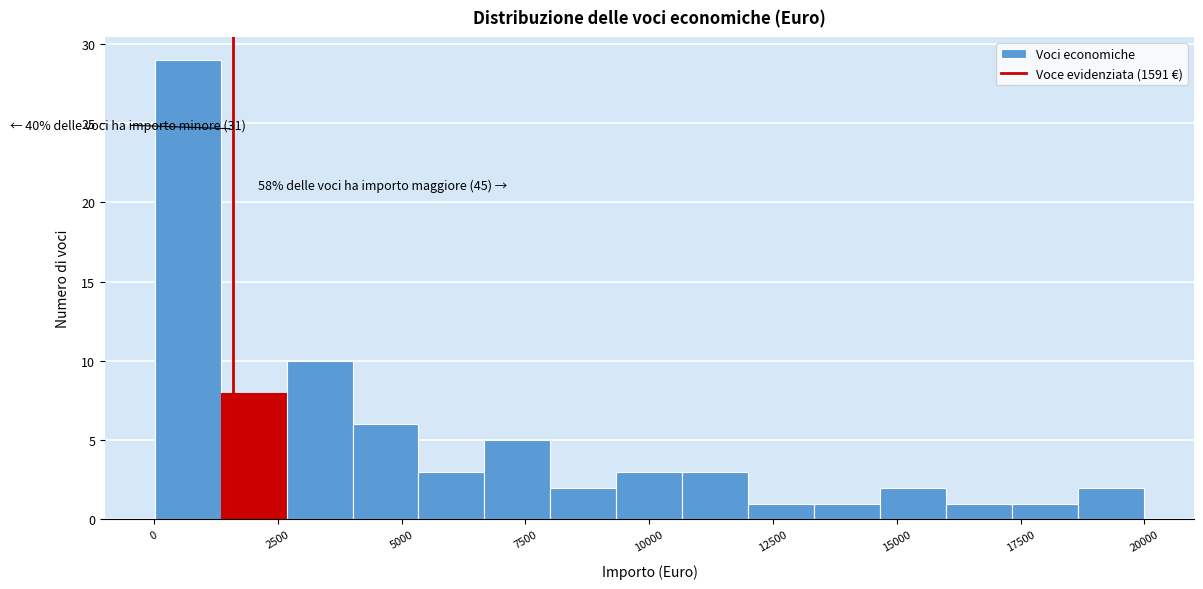

Read against the x-axis, roughly where is the centre of the tallest bar?

500